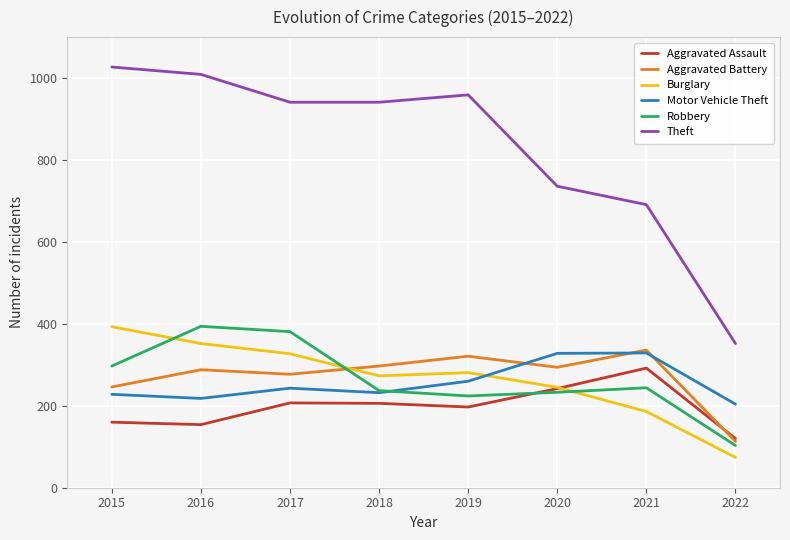

Where does the Aggravated Battery series first go above 294?

2018